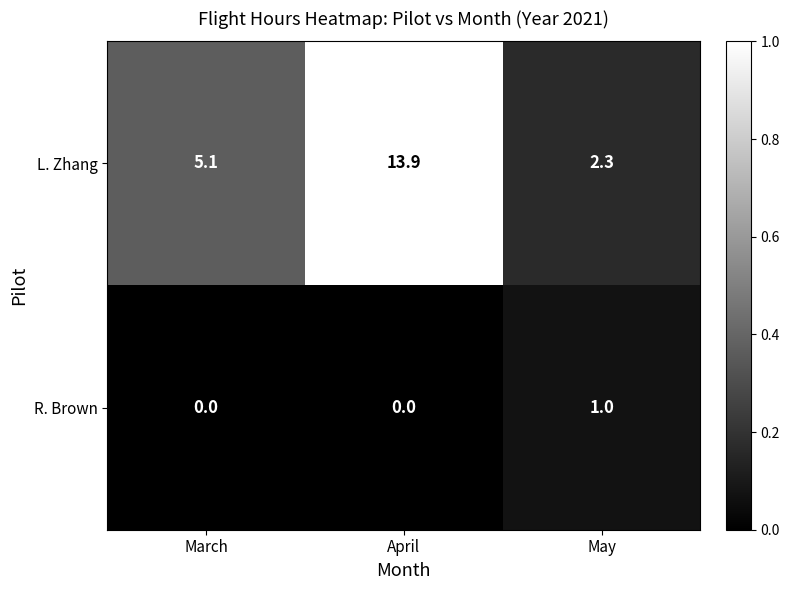

True or false: R. Brown has a value of 0.5 at May.

False